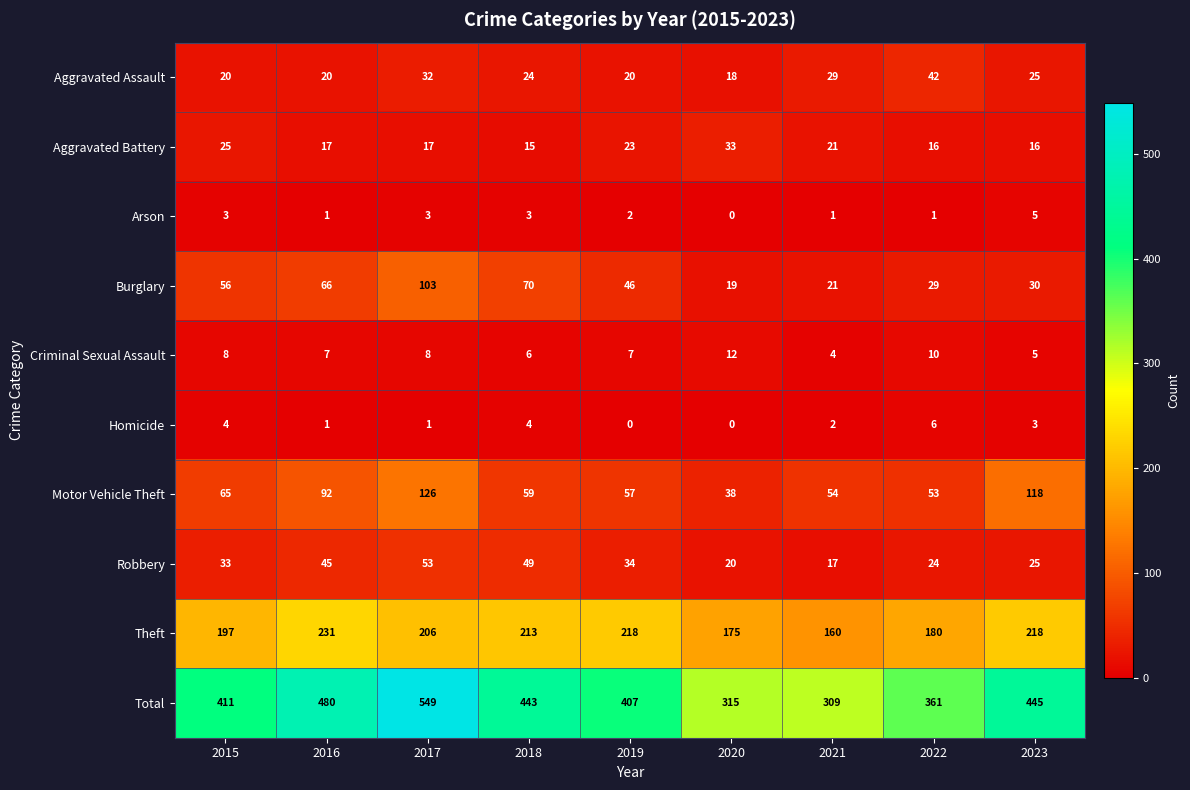

The value of Arson at 2015 is 3. True or false?

True